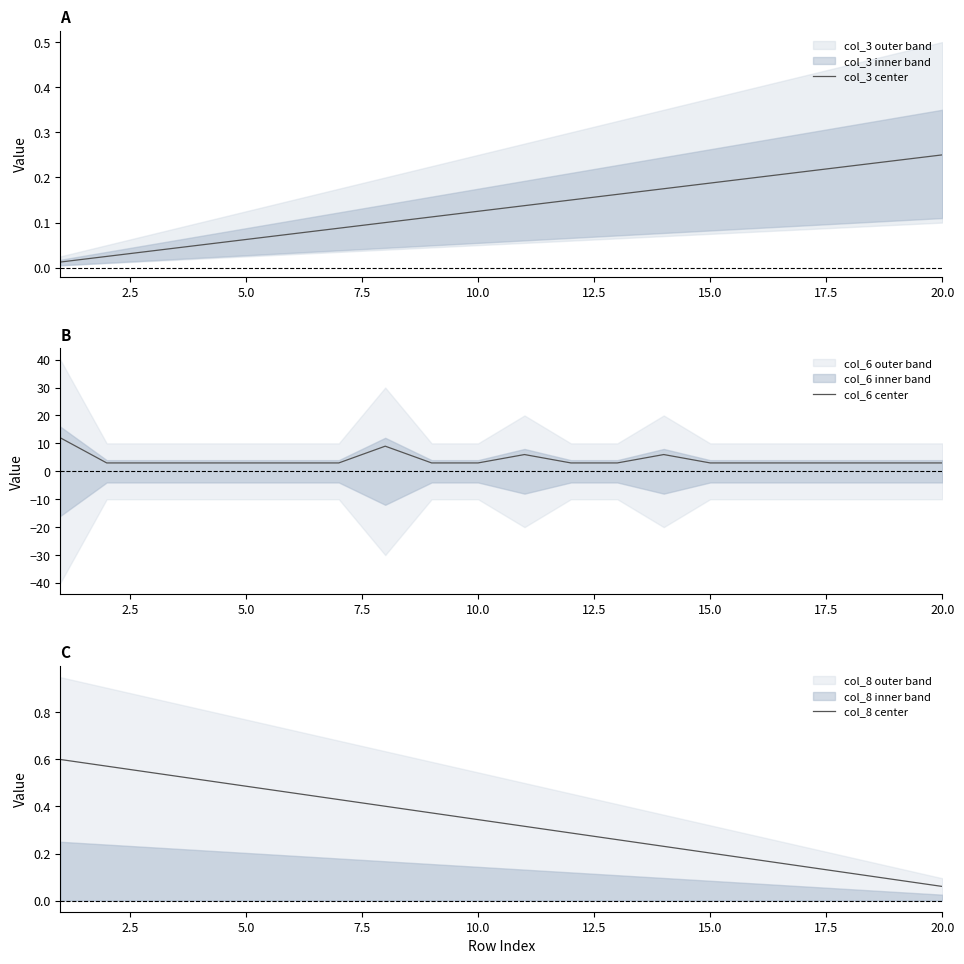

At which label does col_3 center reach its peak?

20.0